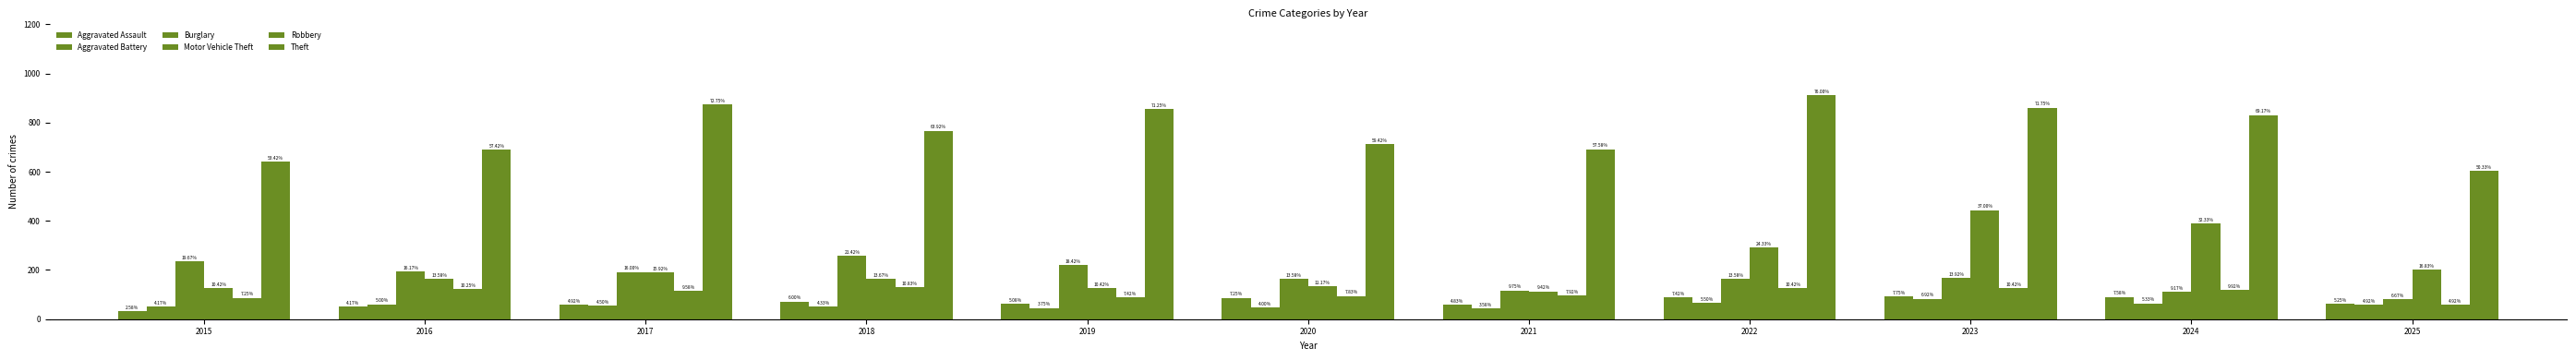

List the series in order of their peak value, lowest first.

Aggravated Battery, Aggravated Assault, Robbery, Burglary, Motor Vehicle Theft, Theft